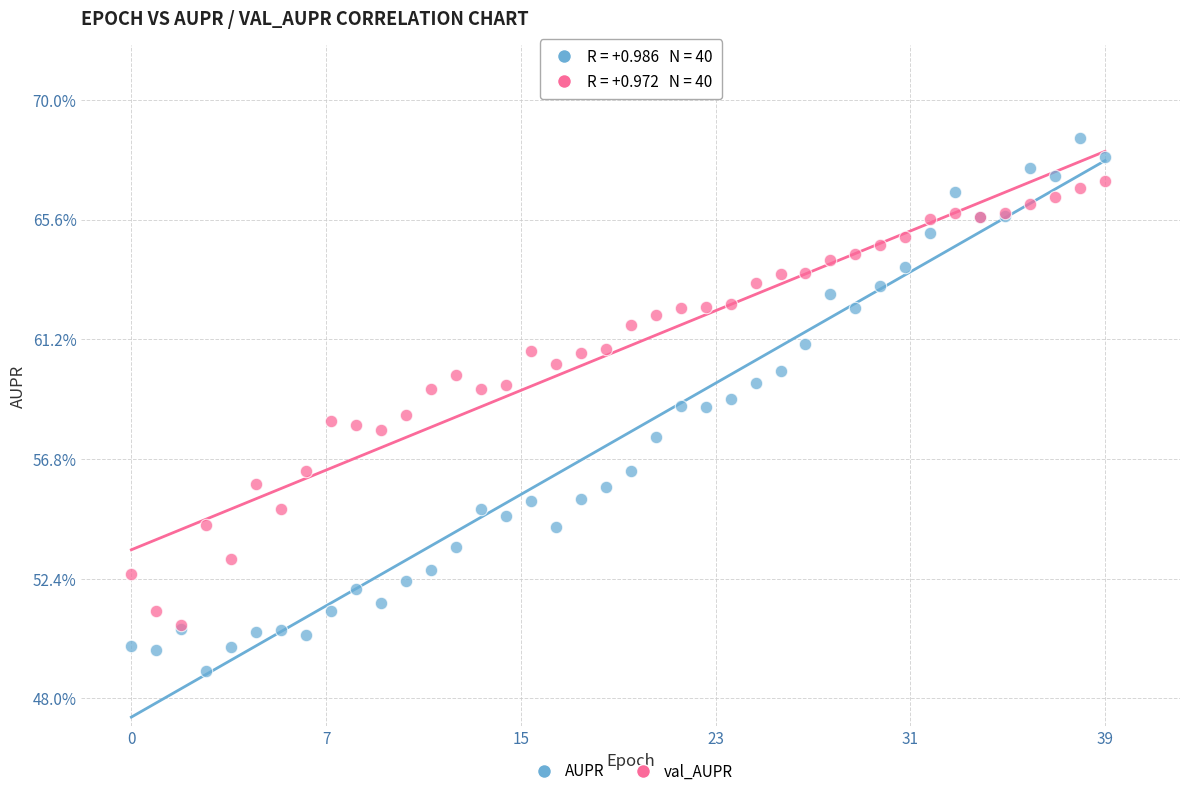

What are all the series names shown in the legend?

AUPR, val_AUPR